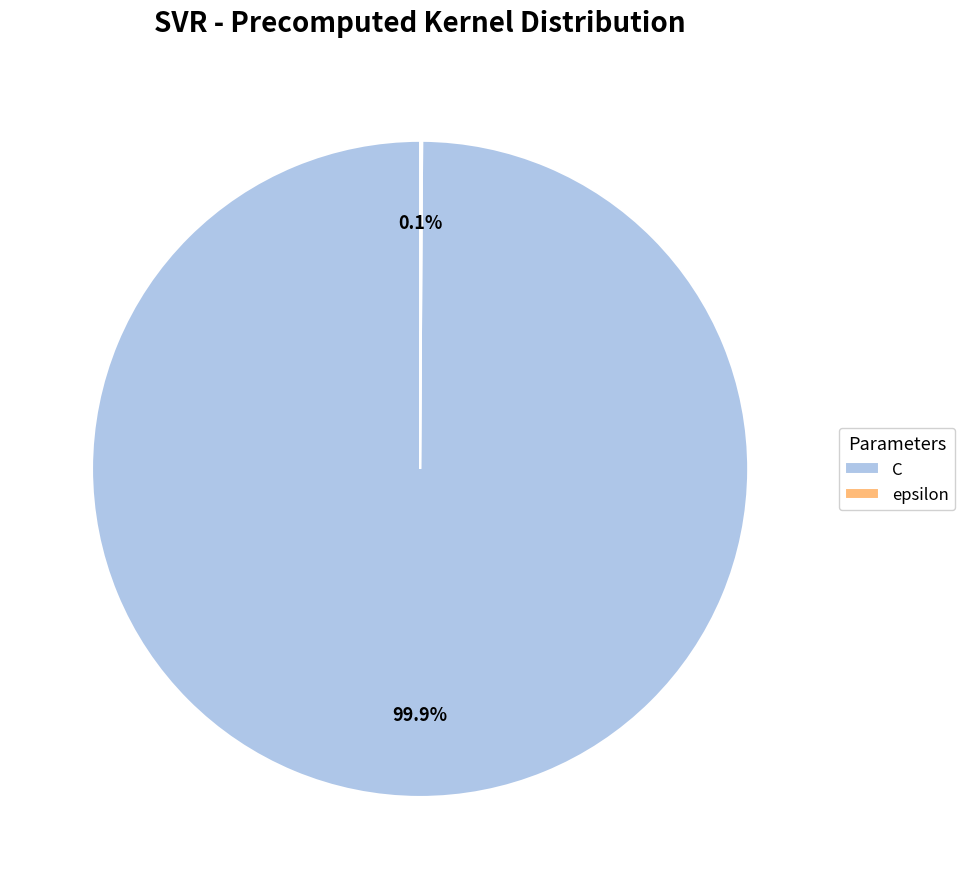

Does any single category account for the majority?

Yes